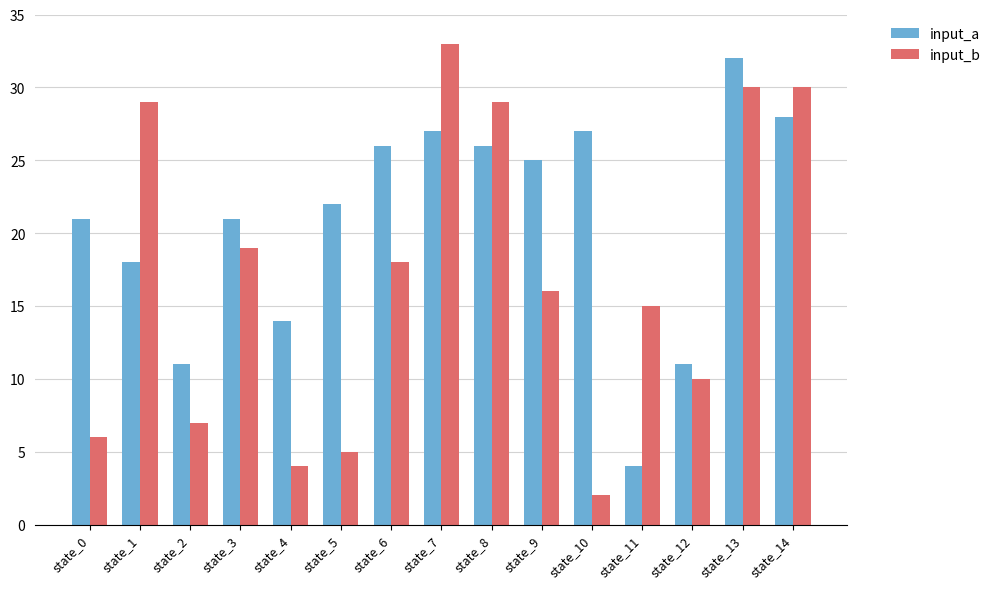

What is the total value across all series at state_13?

62